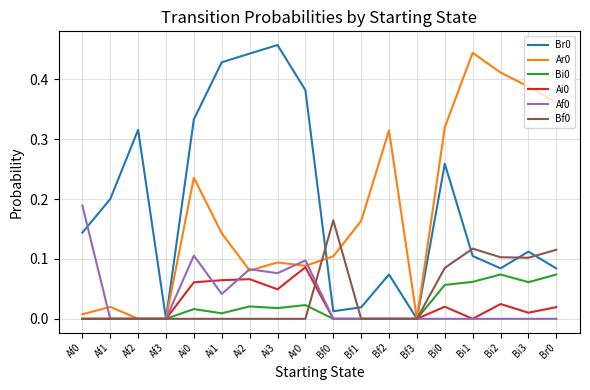

Count the Bf0 values in the range 0 to 1.

18